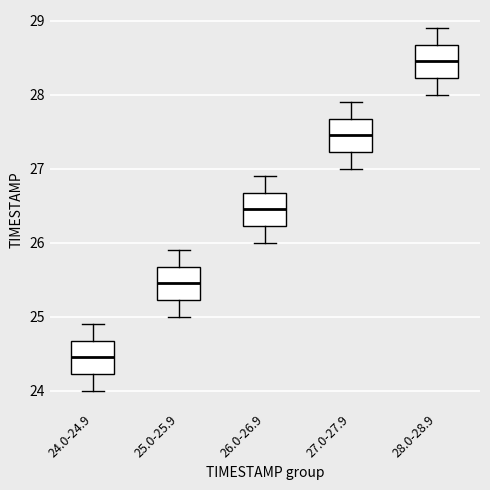

Reading left to right, read every box against the y-axis: the position of its median line, the range the box covers, and the ends of its whiskers. The values are not printed on the chart, so give them approximately, as read against the axis.

24.0-24.9: median 24.5, box 24.2 to 24.7, whiskers 24.0 to 24.9
25.0-25.9: median 25.5, box 25.2 to 25.7, whiskers 25.0 to 25.9
26.0-26.9: median 26.5, box 26.2 to 26.7, whiskers 26.0 to 26.9
27.0-27.9: median 27.5, box 27.2 to 27.7, whiskers 27.0 to 27.9
28.0-28.9: median 28.5, box 28.2 to 28.7, whiskers 28.0 to 28.9